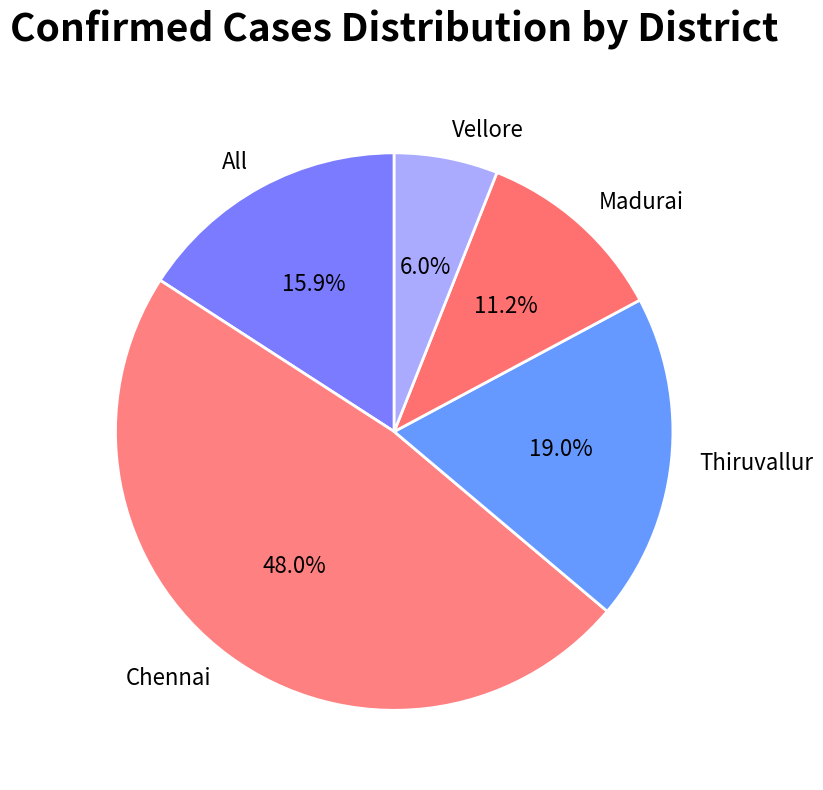

Rank the categories by value from lowest to highest.

Vellore, Madurai, All, Thiruvallur, Chennai